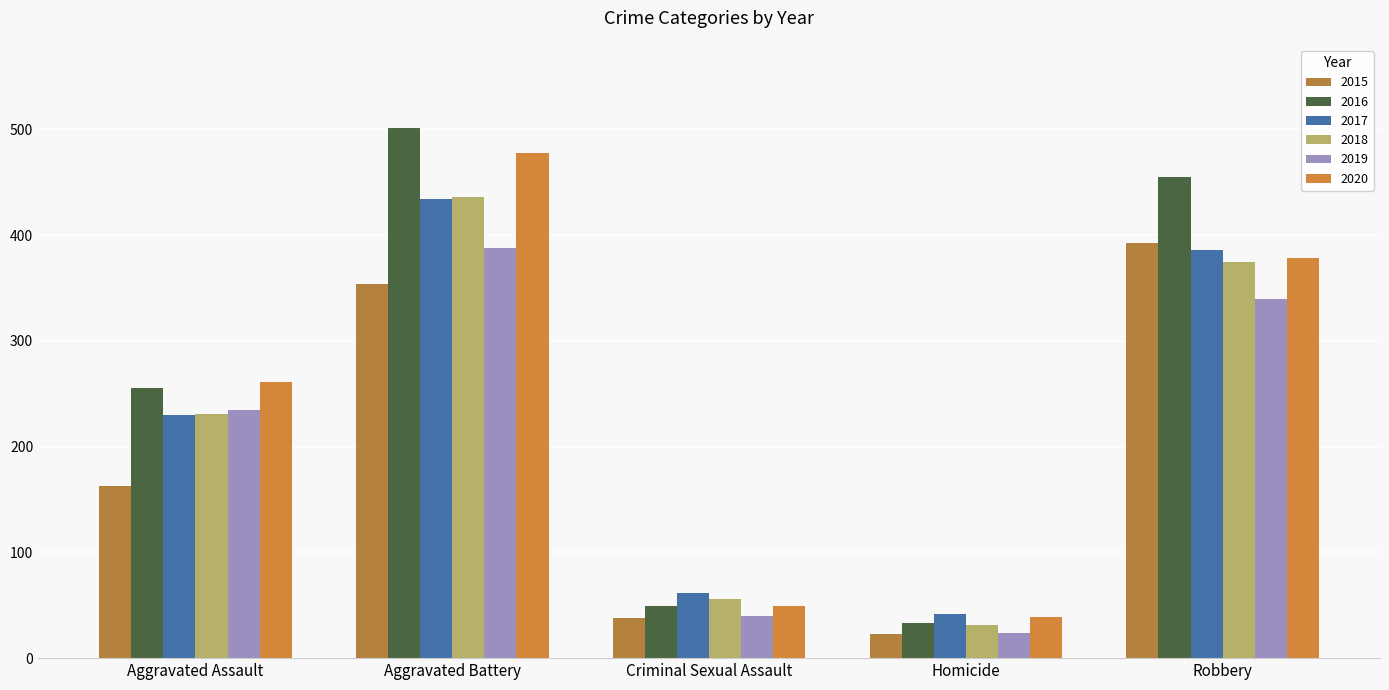

Rank the series at Aggravated Battery from highest to lowest value.

2016, 2020, 2018, 2017, 2019, 2015